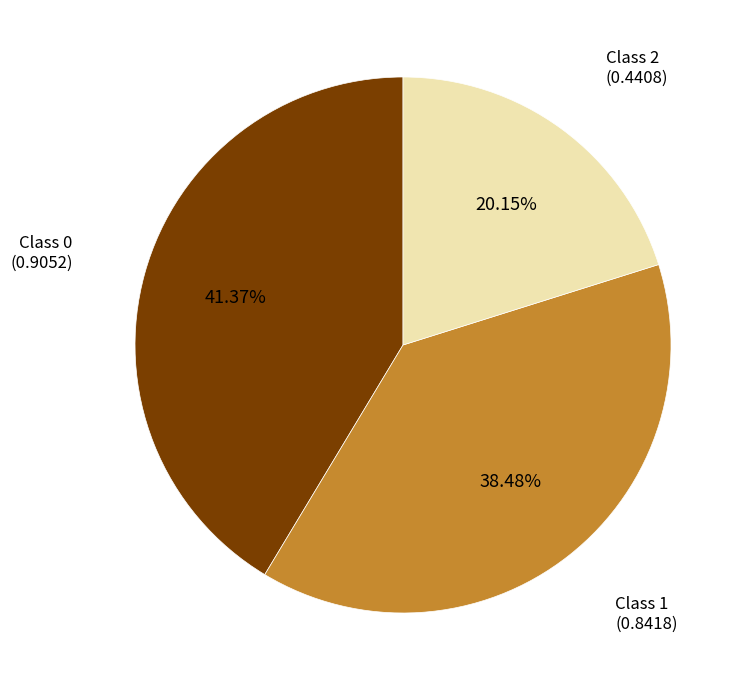

Is there a majority slice in this chart?

No